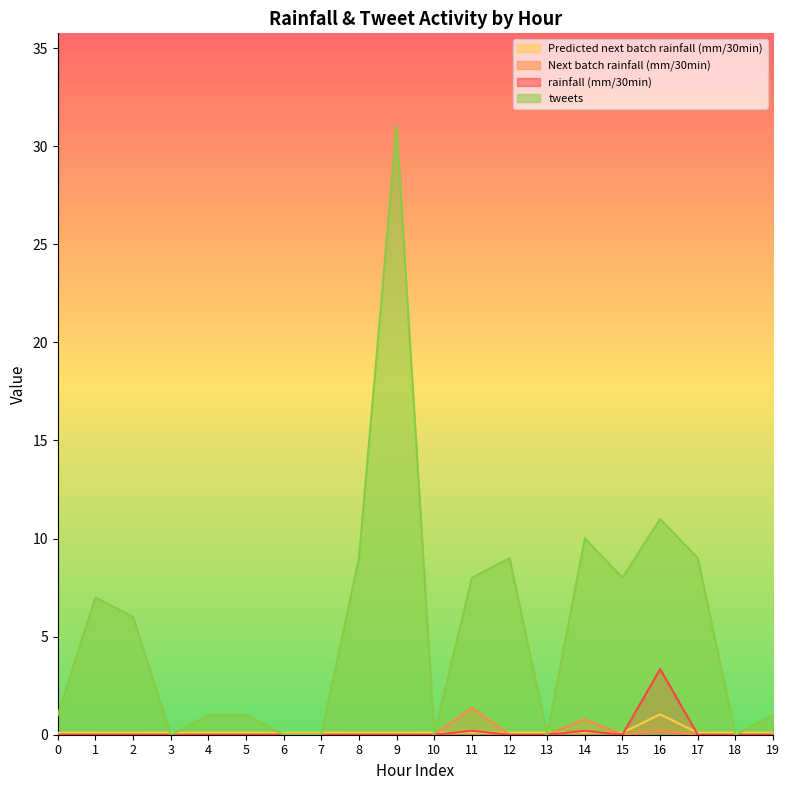

Reading right to left, transcribe all the data shown in this chart.

rainfall (mm/30min): 0.0	0.0	0.0	3.4	0.0	0.2	0.0	0.0	0.2	0.0	0.0	0.0	0.0	0.0	0.0	0.0	0.0	0.0	0.0	0.0
Next batch rainfall (mm/30min): 0.0	0.0	0.0	0.2	0.0	0.8	0.0	0.0	1.4	0.0	0.0	0.0	0.0	0.0	0.0	0.0	0.0	0.0	0.0	0.0
Predicted next batch rainfall (mm/30min): 0.1	0.1	0.1	1.0	0.1	0.1	0.1	0.1	0.1	0.1	0.1	0.1	0.1	0.1	0.1	0.1	0.1	0.1	0.1	0.1
tweets: 1.0	0.0	9.0	11.0	8.0	10.0	0.0	9.0	8.0	0.0	31.0	9.0	0.0	0.0	1.0	1.0	0.0	6.0	7.0	1.0